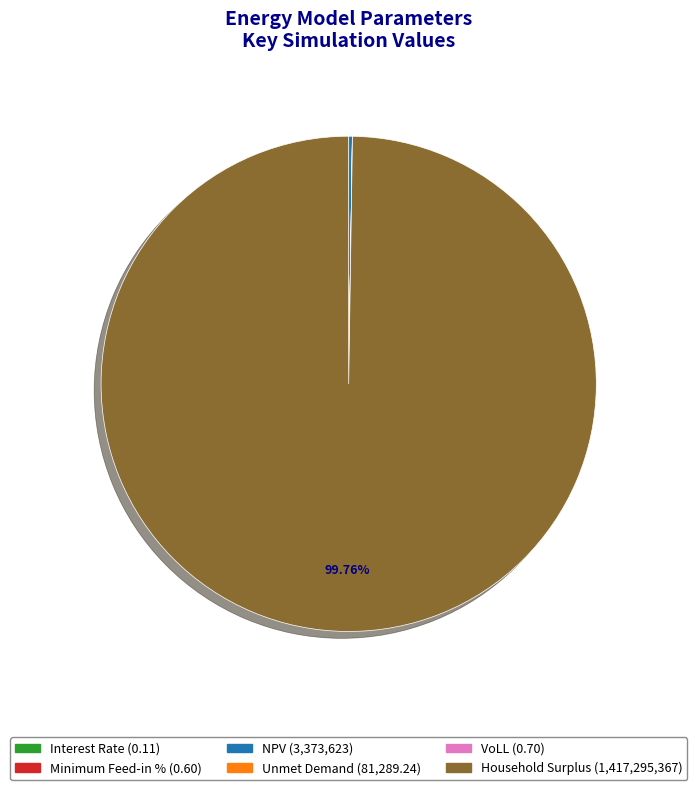

Which category has the biggest portion of the pie?

Household Surplus